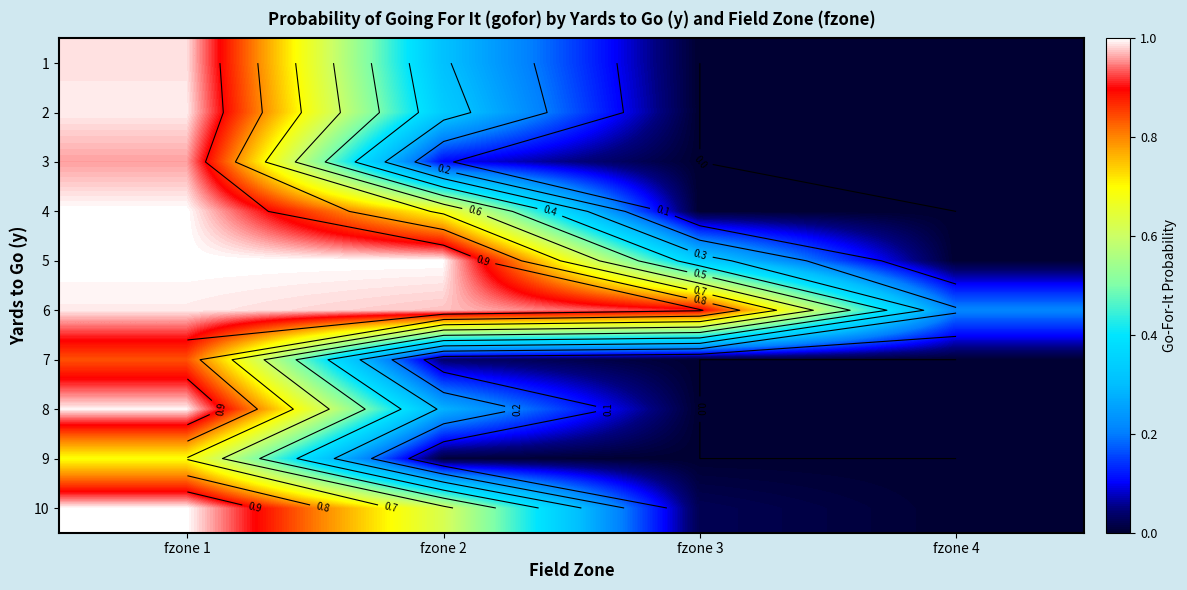

What is the difference between the maximum and minimum values in the 3 series?

1.0